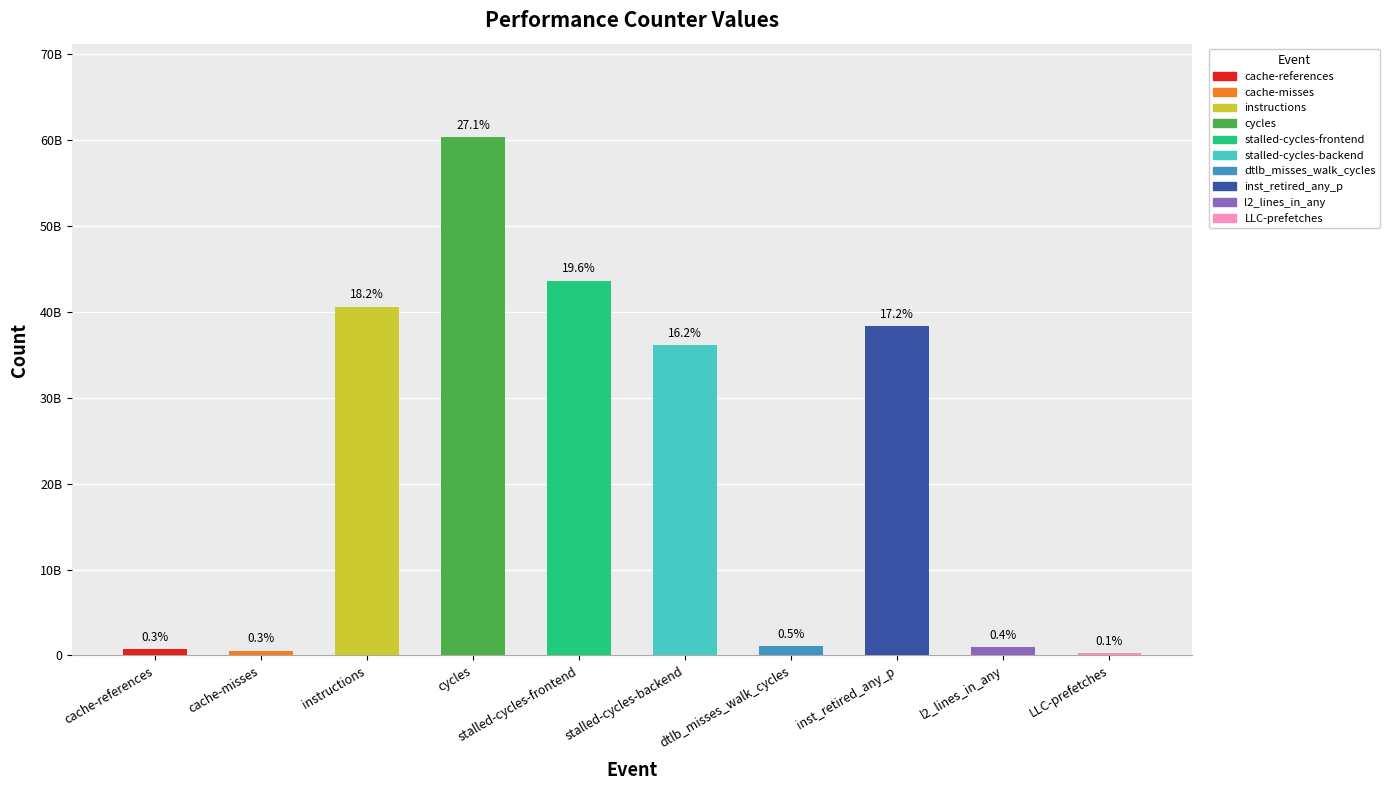

Approximately how many times larger is the value at l2_lines_in_any compared to cache-misses?

1.8